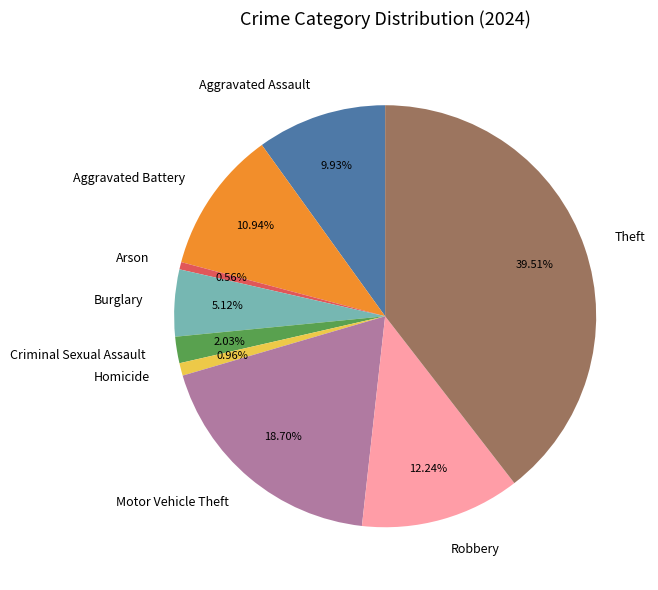

To the nearest percent, what percentage of the pie is Theft?

40%